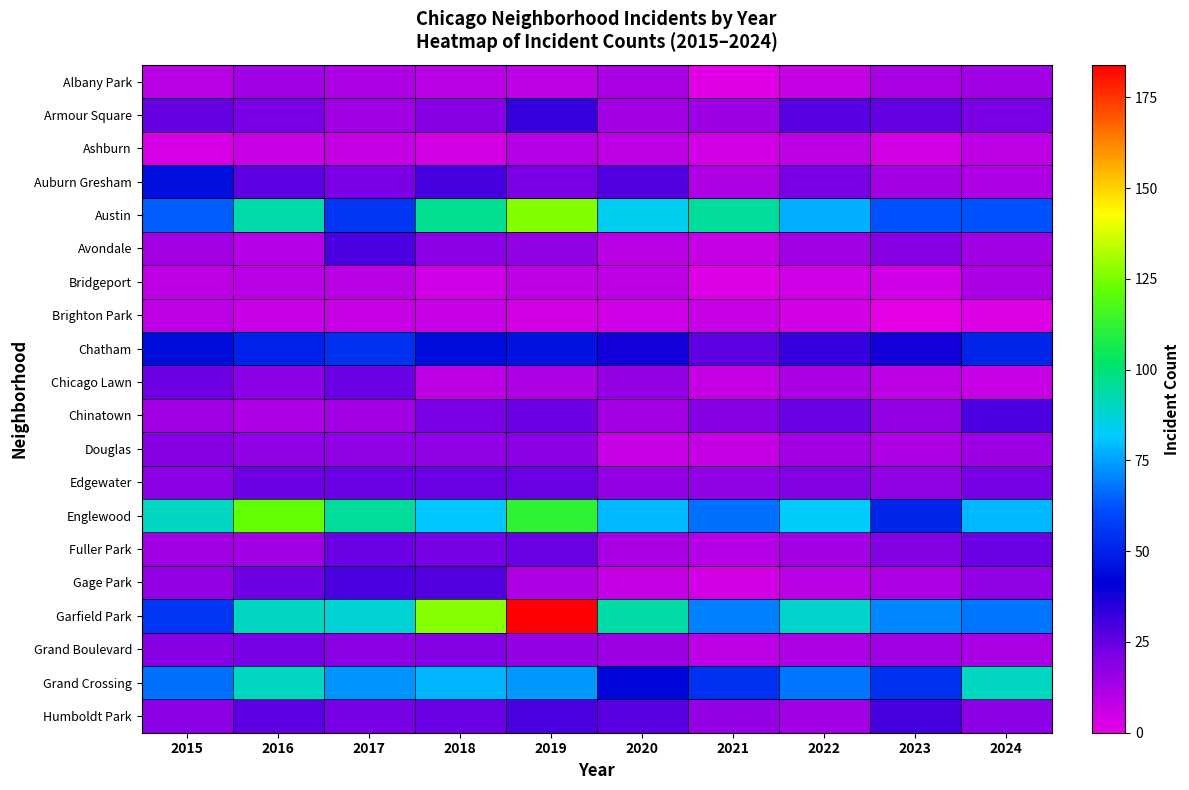

What is the difference between the highest and lowest values at 2015?

87